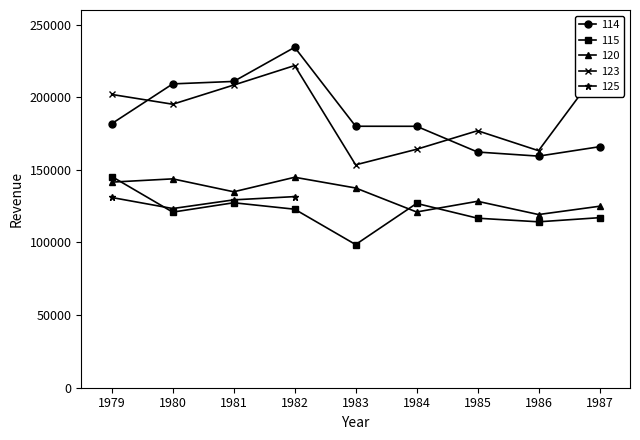

Which series has the largest total across all categories?

123